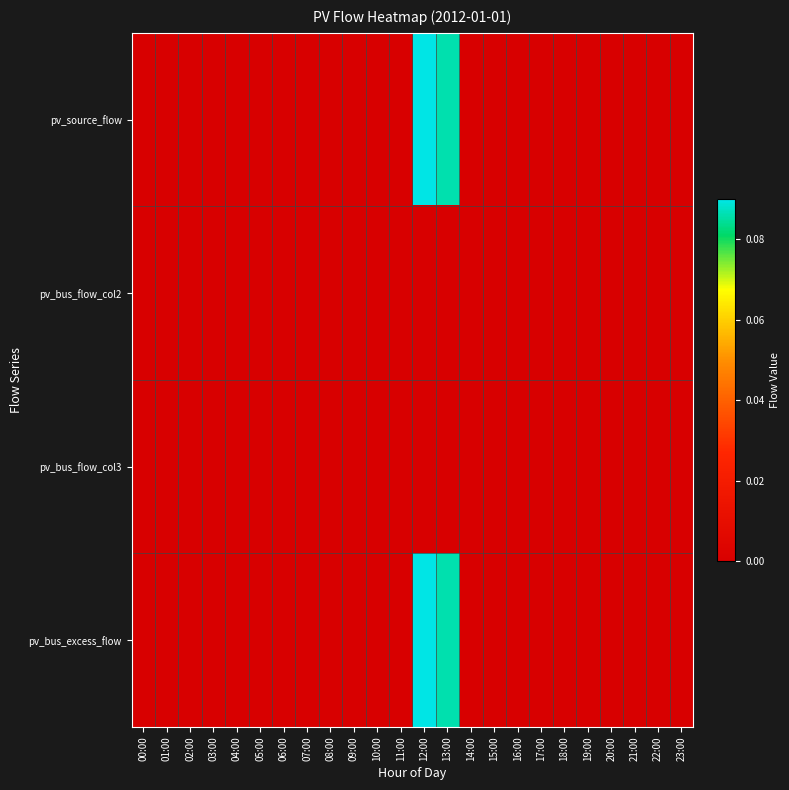

At which category is the sum across all series the highest?

12:00